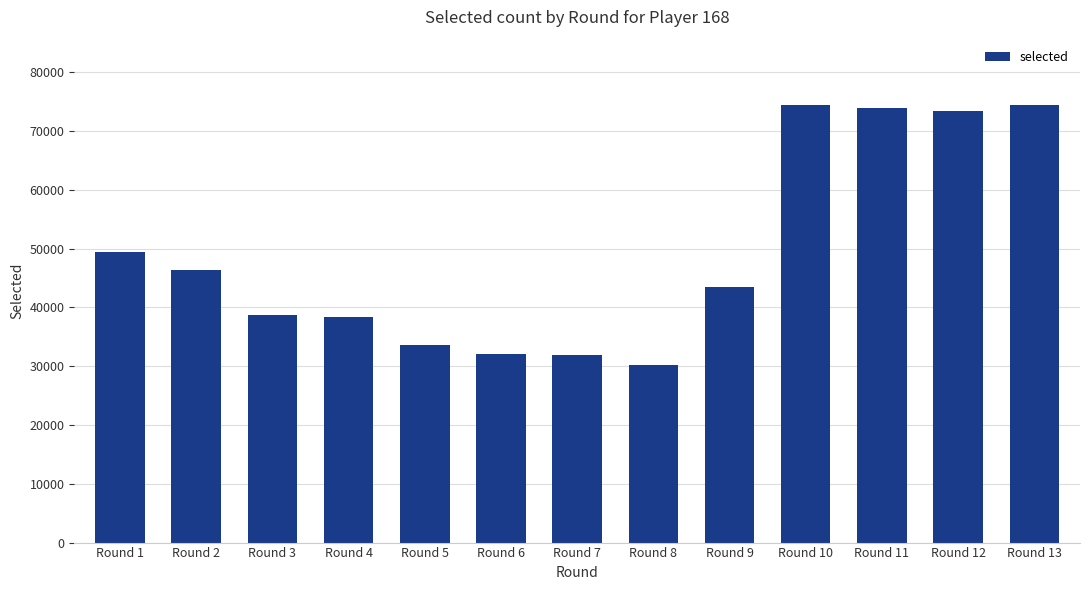

What is the sum of all values?

639846